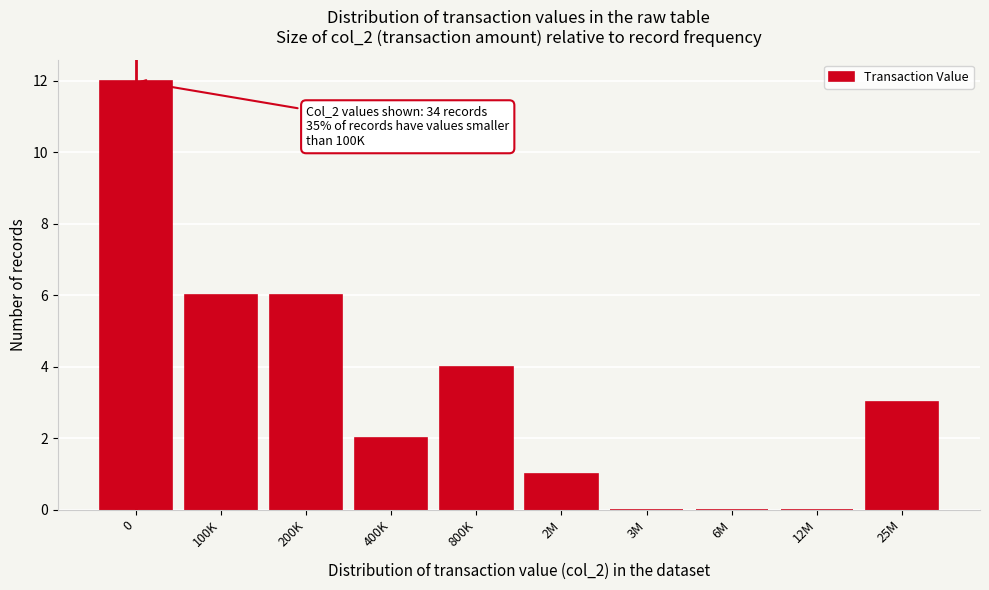

Reading left to right, transcribe all the data shown in this chart.

0=12	100K=6	200K=6	400K=2	800K=4	2M=1	3M=0	6M=0	12M=0	25M=3